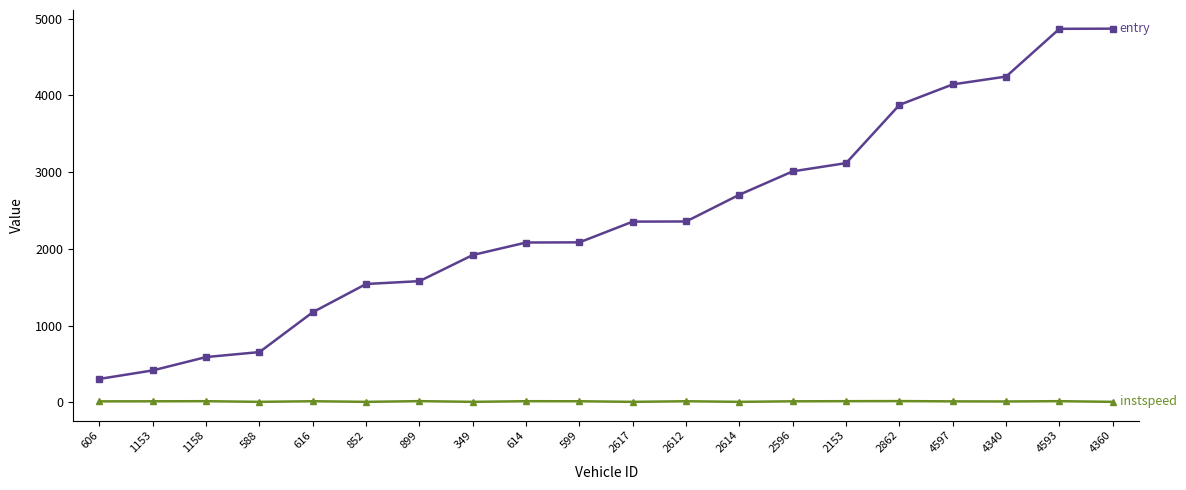

What is the maximum value shown in the chart?

4870.1